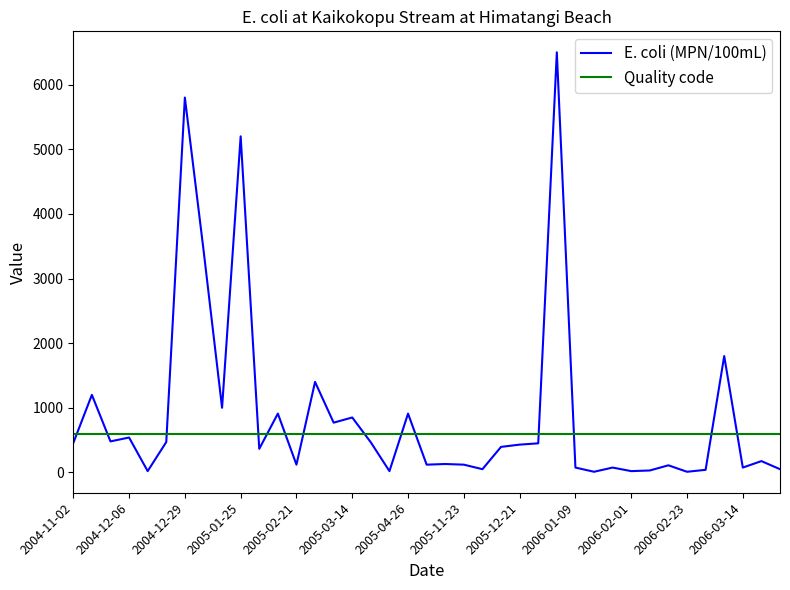

What is the greatest value displayed?

6500